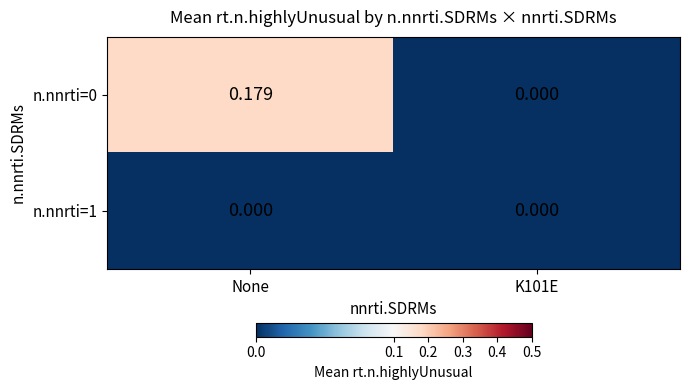

Which label corresponds to the largest value in the chart?

None